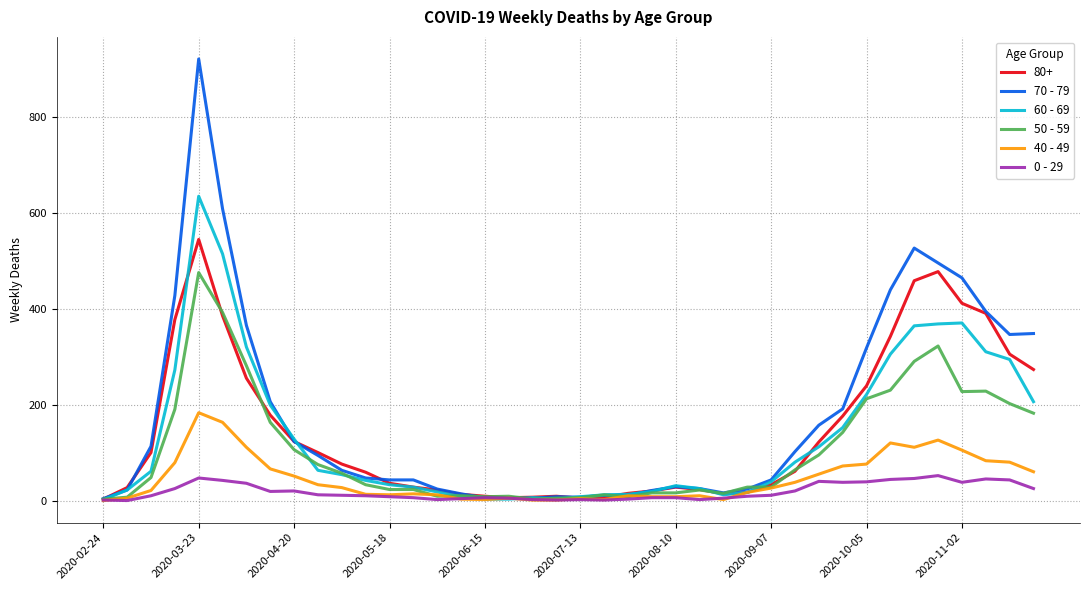

Rank the series by their maximum value, from lowest to highest.

0 - 29, 40 - 49, 50 - 59, 80+, 60 - 69, 70 - 79